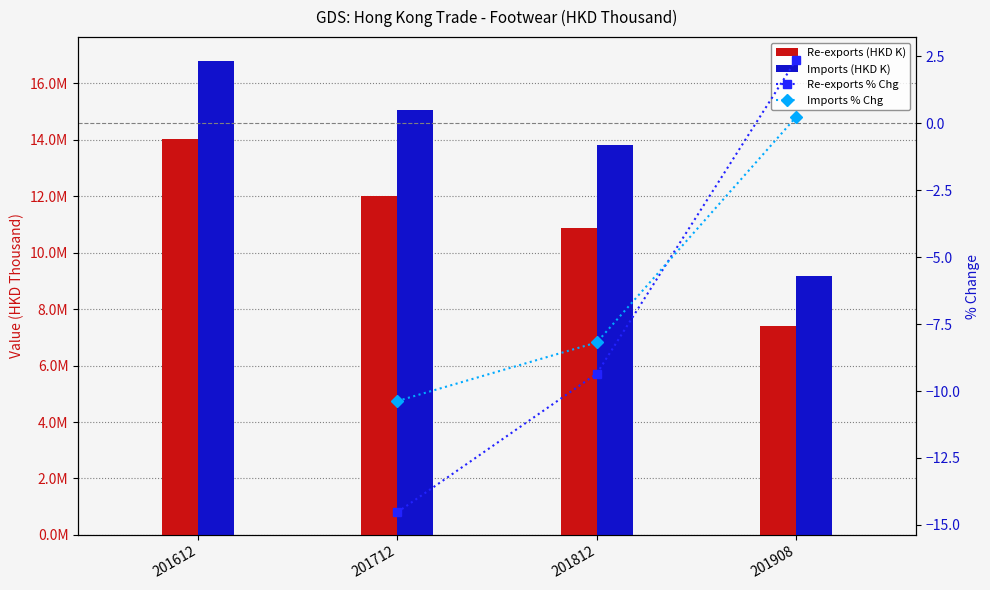

What is the value of the Total Exports bar at the 3rd from the left?

13824368.9